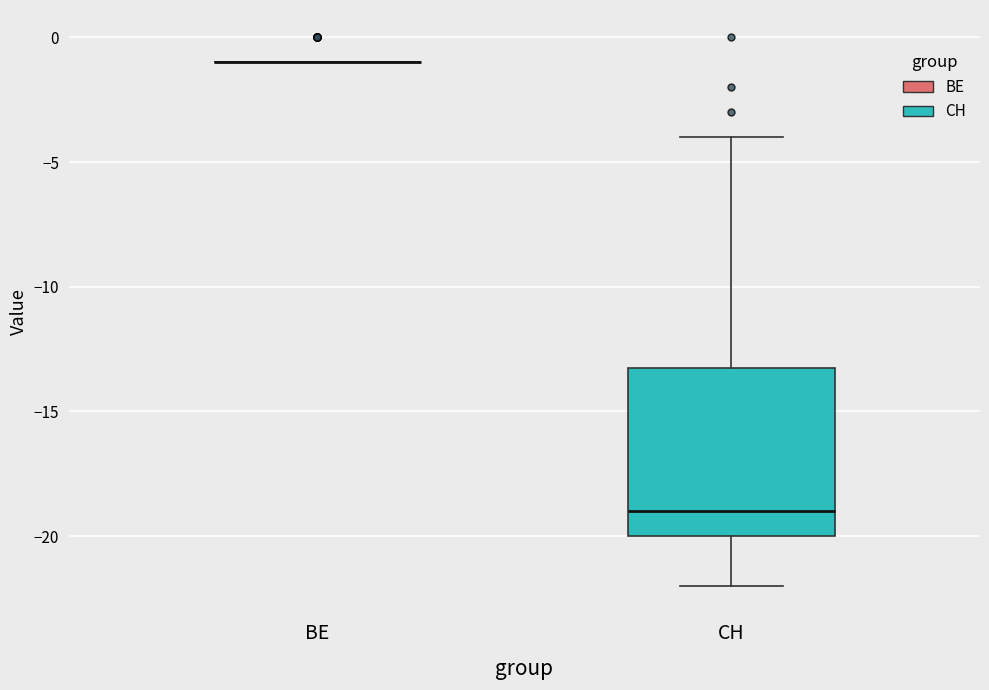

Reading left to right, read every box against the y-axis: the position of its median line, the range the box covers, and the ends of its whiskers. The values are not printed on the chart, so give them approximately, as read against the axis.

BE: box collapsed to a line at -1, whiskers -1 to -1
CH: median -19, box -20 to -13, whiskers -22 to -4